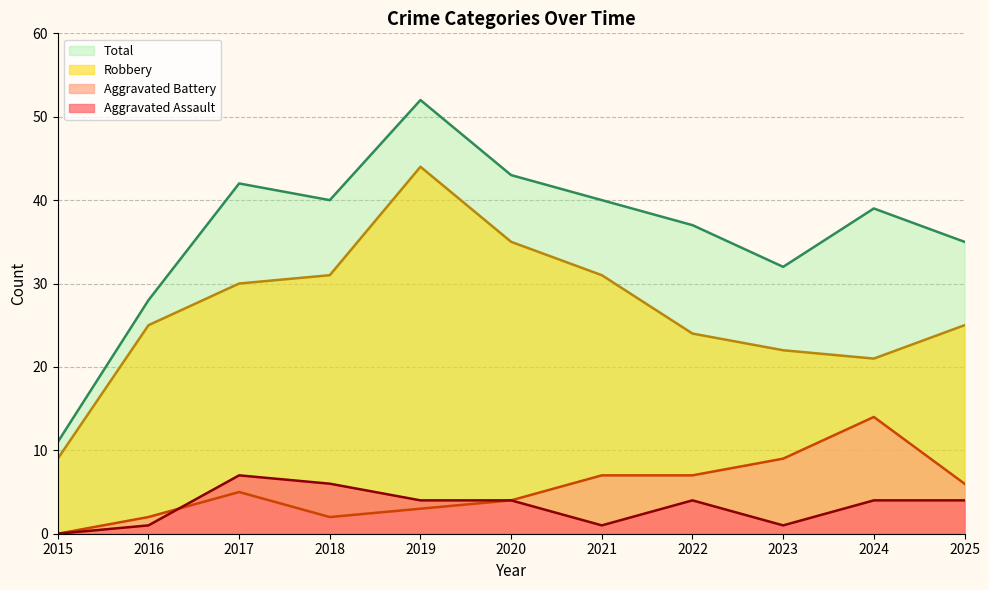

At which category does the chart reach its peak across all series?

2019